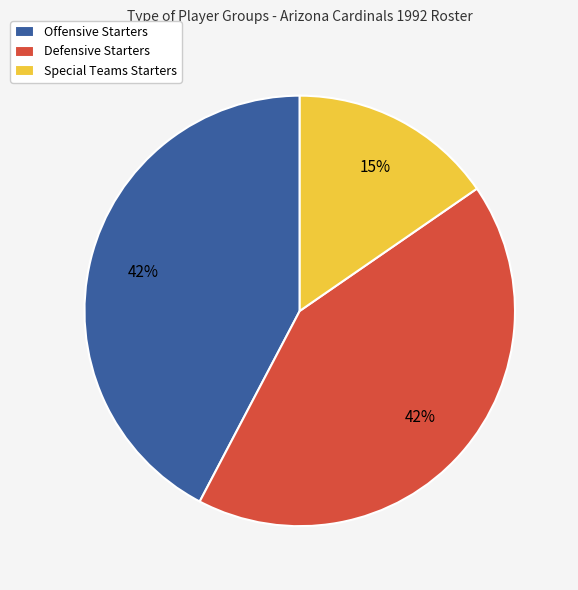

Is Defensive Starters the majority of the pie?

No